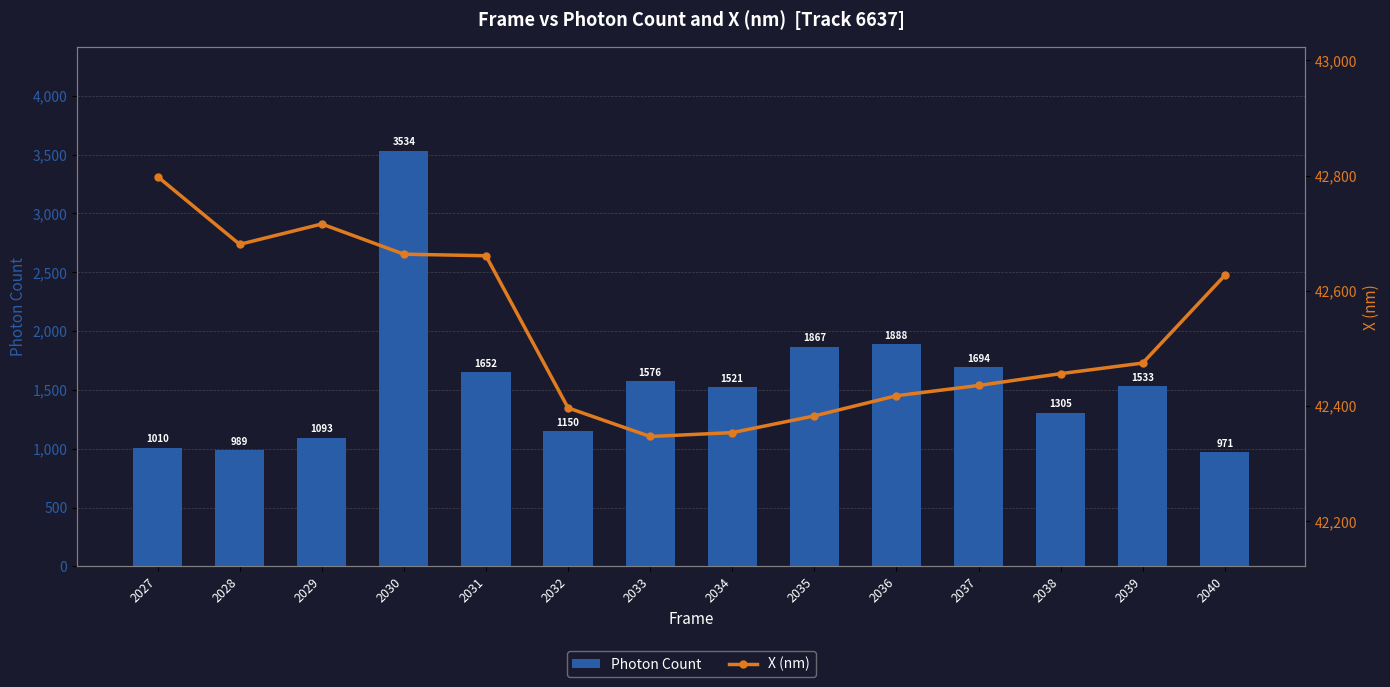

Reading left to right, transcribe all the data shown in this chart.

Photon Count: 2027=1009.7	2028=989.4	2029=1093.0	2030=3534.4	2031=1651.9	2032=1150.0	2033=1575.6	2034=1521.4	2035=1867.5	2036=1888.0	2037=1693.5	2038=1305.0	2039=1533.0	2040=970.9
X (nm): 2027=42798.2	2028=42680.7	2029=42716.0	2030=42663.6	2031=42660.9	2032=42396.9	2033=42347.3	2034=42354.0	2035=42383.0	2036=42418.0	2037=42435.8	2038=42456.3	2039=42474.7	2040=42626.7